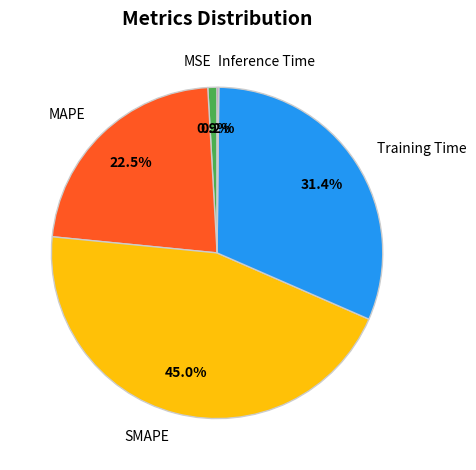

Does SMAPE account for over 50% of the chart?

No